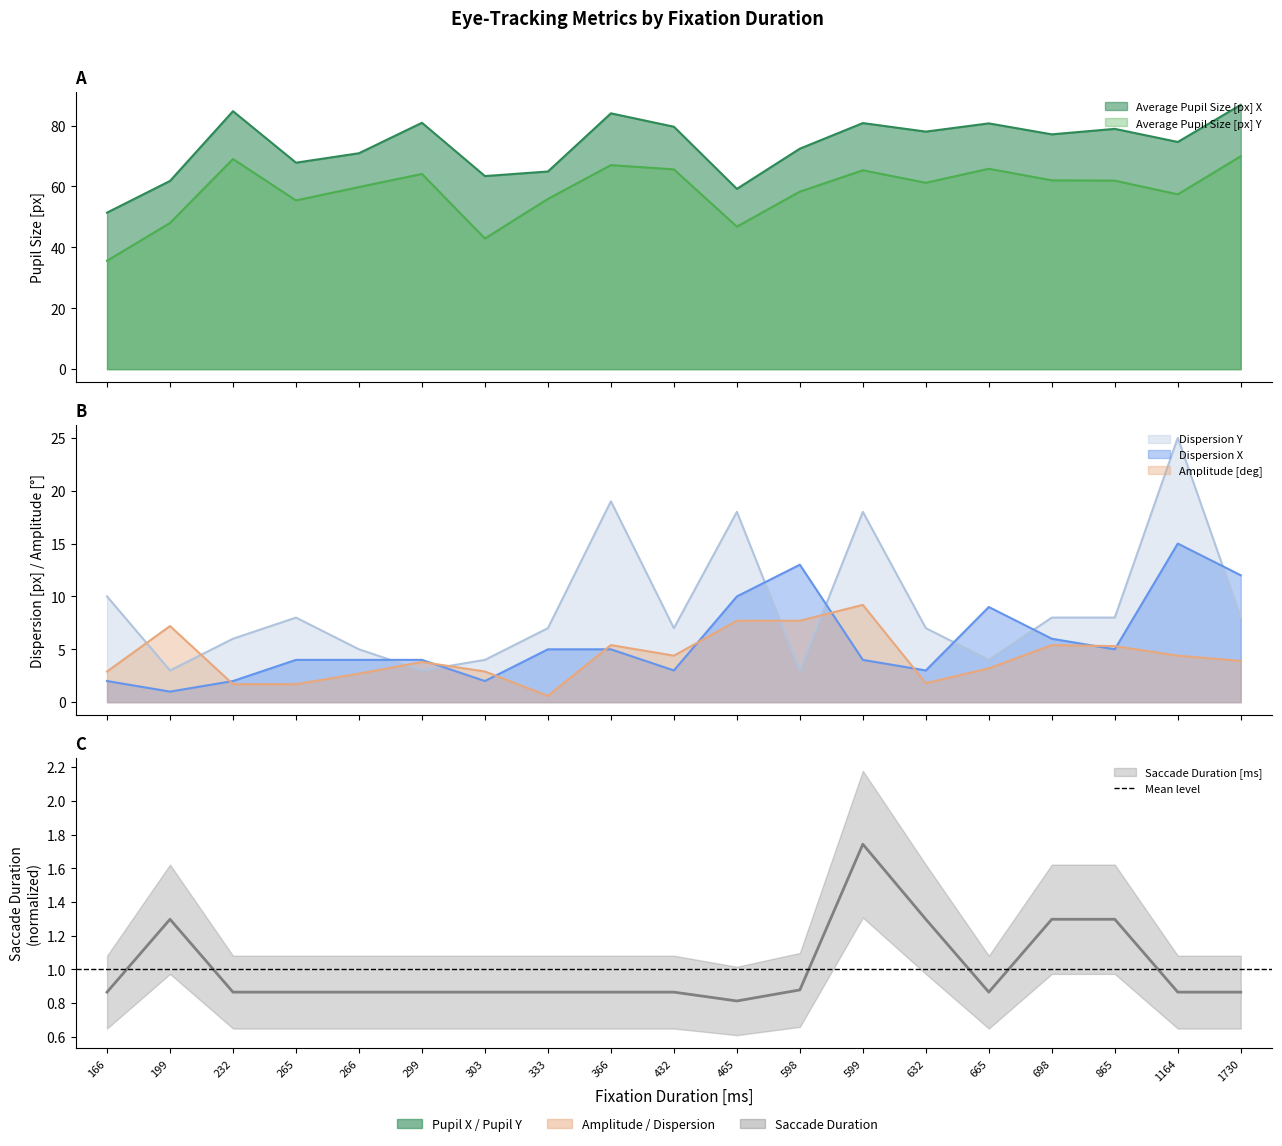

Rank the series by their maximum value, from lowest to highest.

Saccade Duration [ms], Amplitude [deg], Dispersion X, Dispersion Y, Average Pupil Size [px] Y, Average Pupil Size [px] X